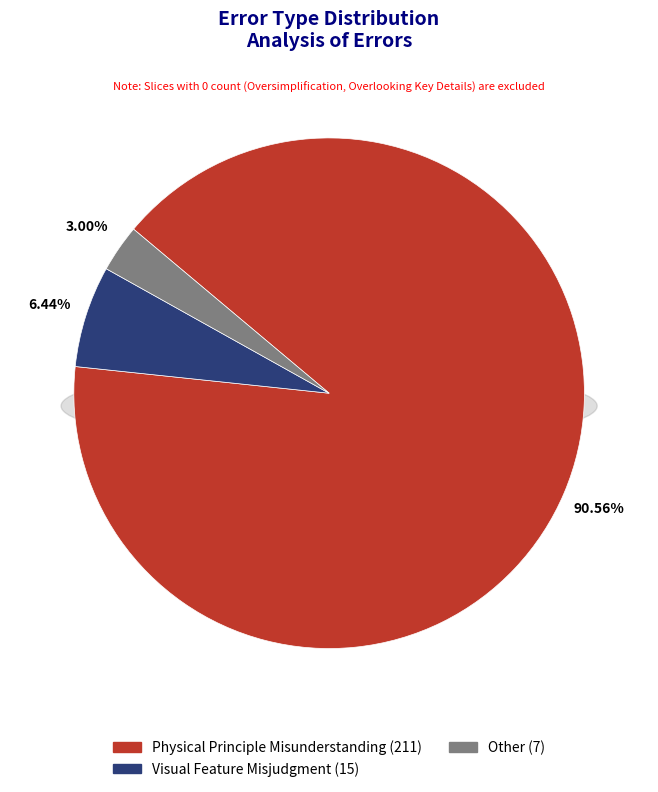

What is the smallest slice in the pie chart?

Other